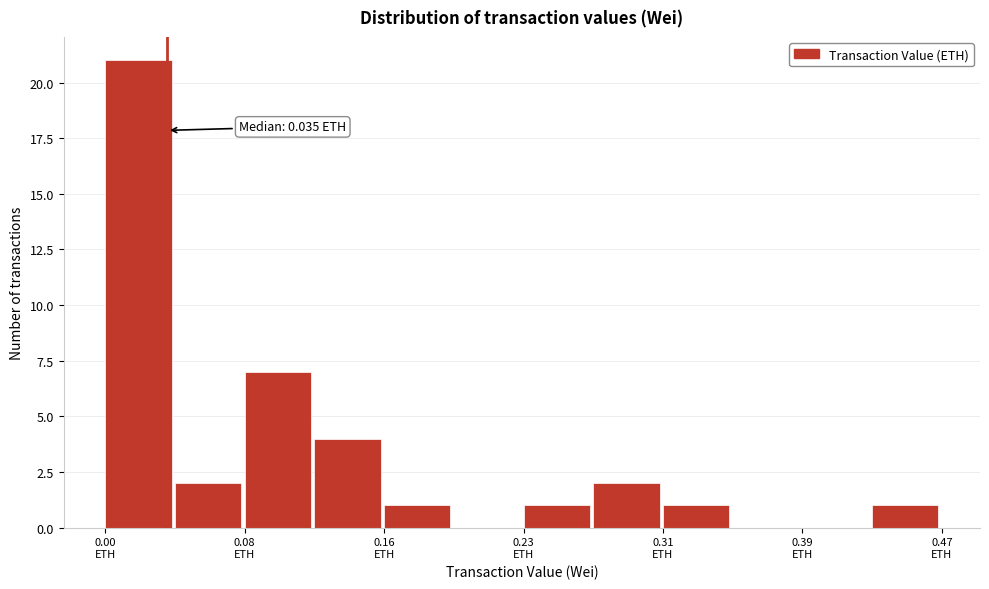

Read against the x-axis, roughly where is the centre of the tallest bar?

0.02